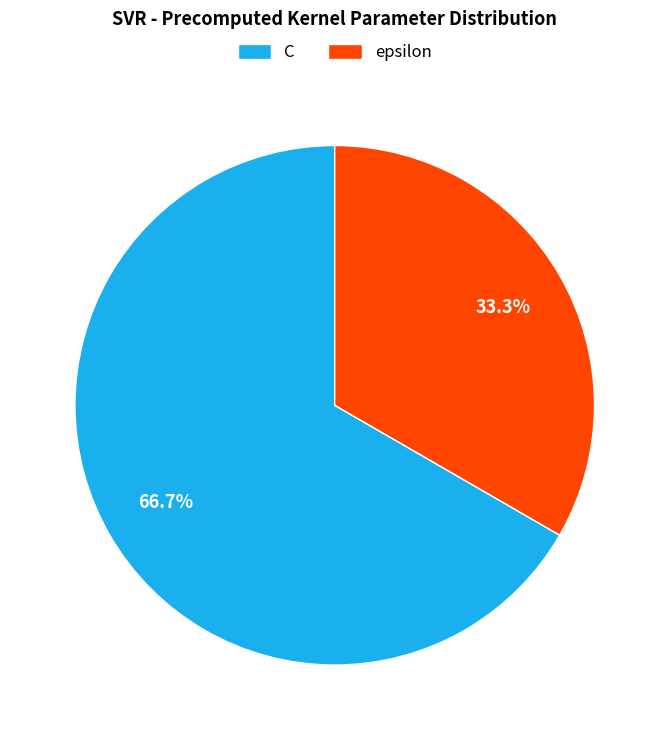

True or false: C accounts for 78% of the total.

False